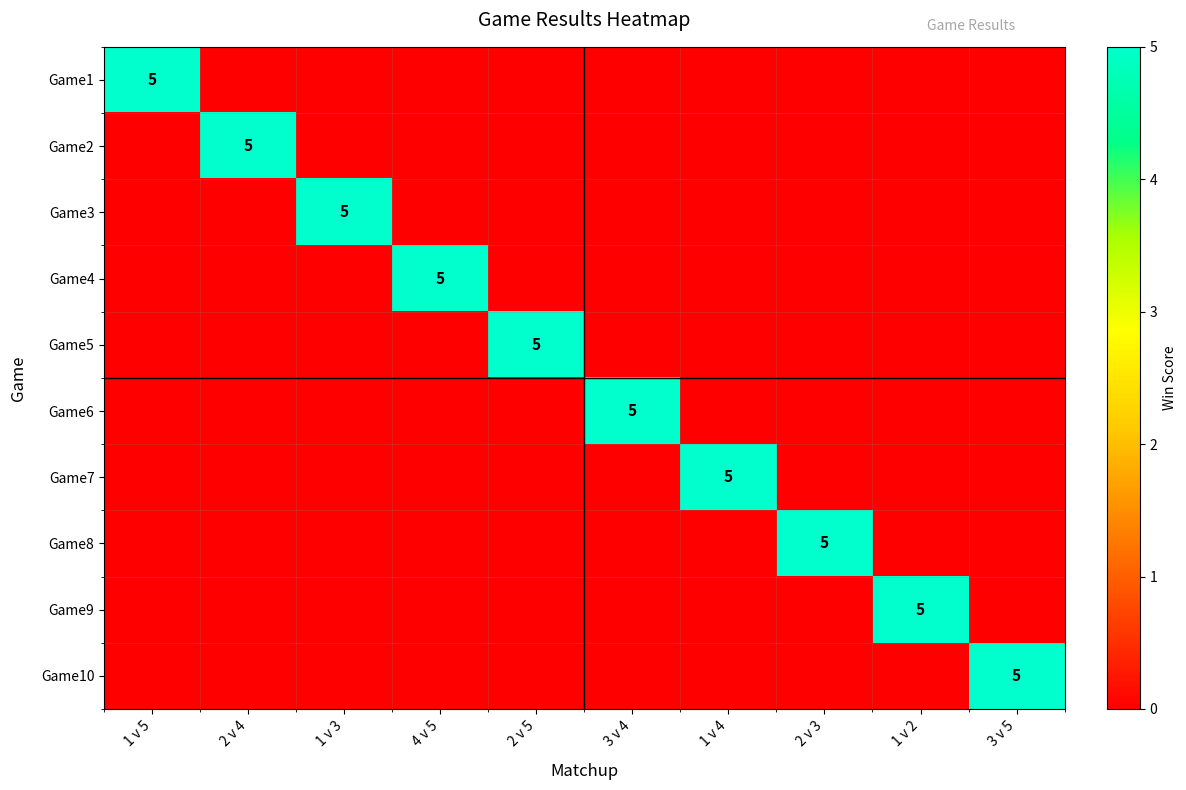

Is it true that Game5 equals -2 at 1 v 4?

False